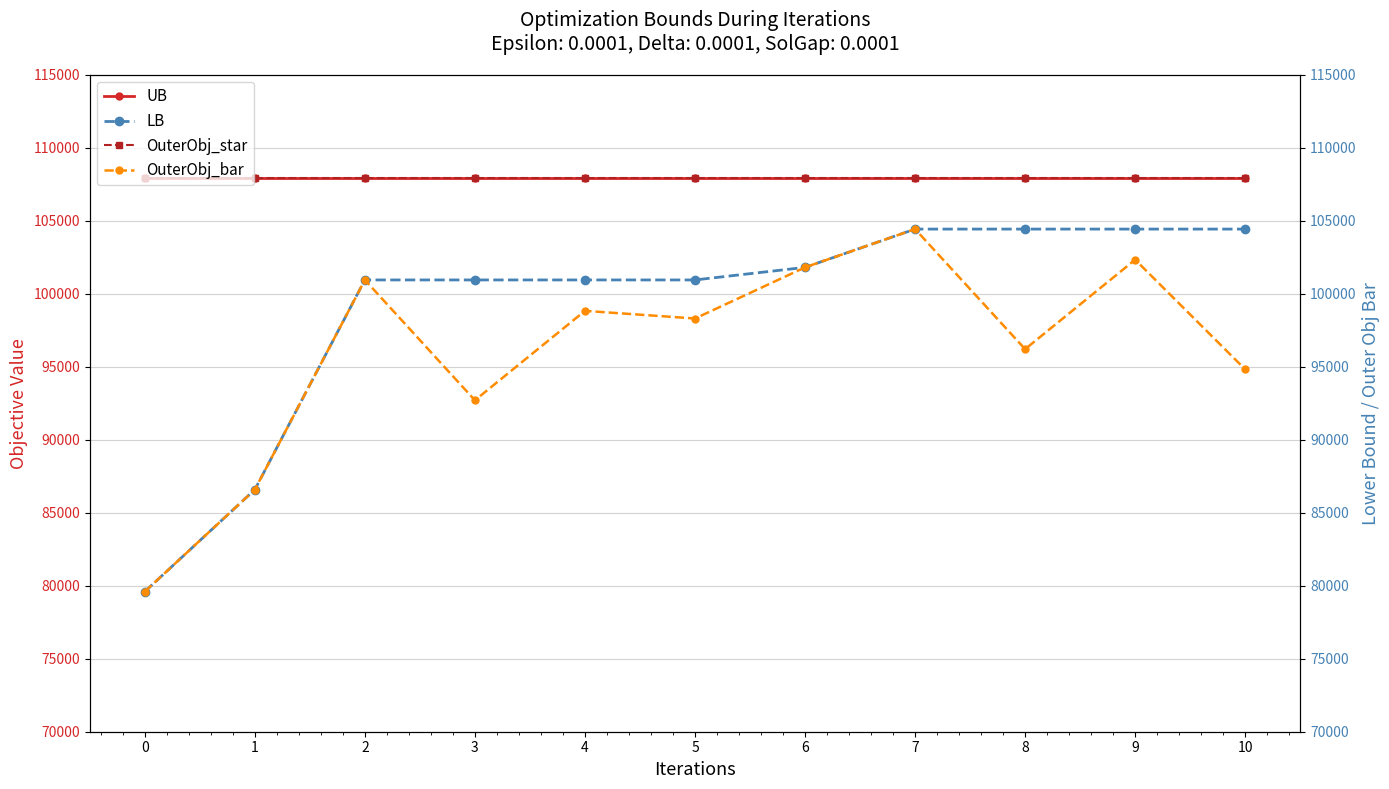

What is the smallest value displayed?

79596.0